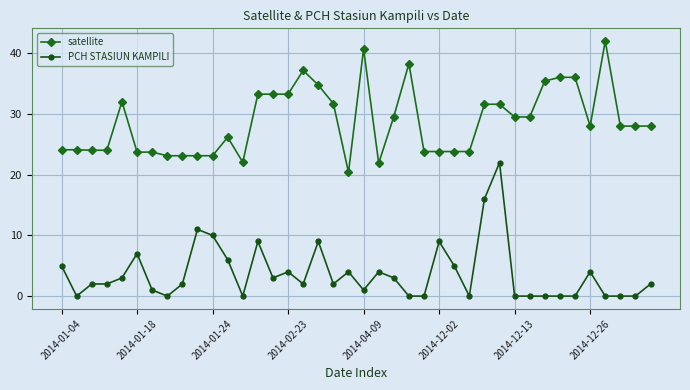

What is the sum of all satellite values?

1150.4